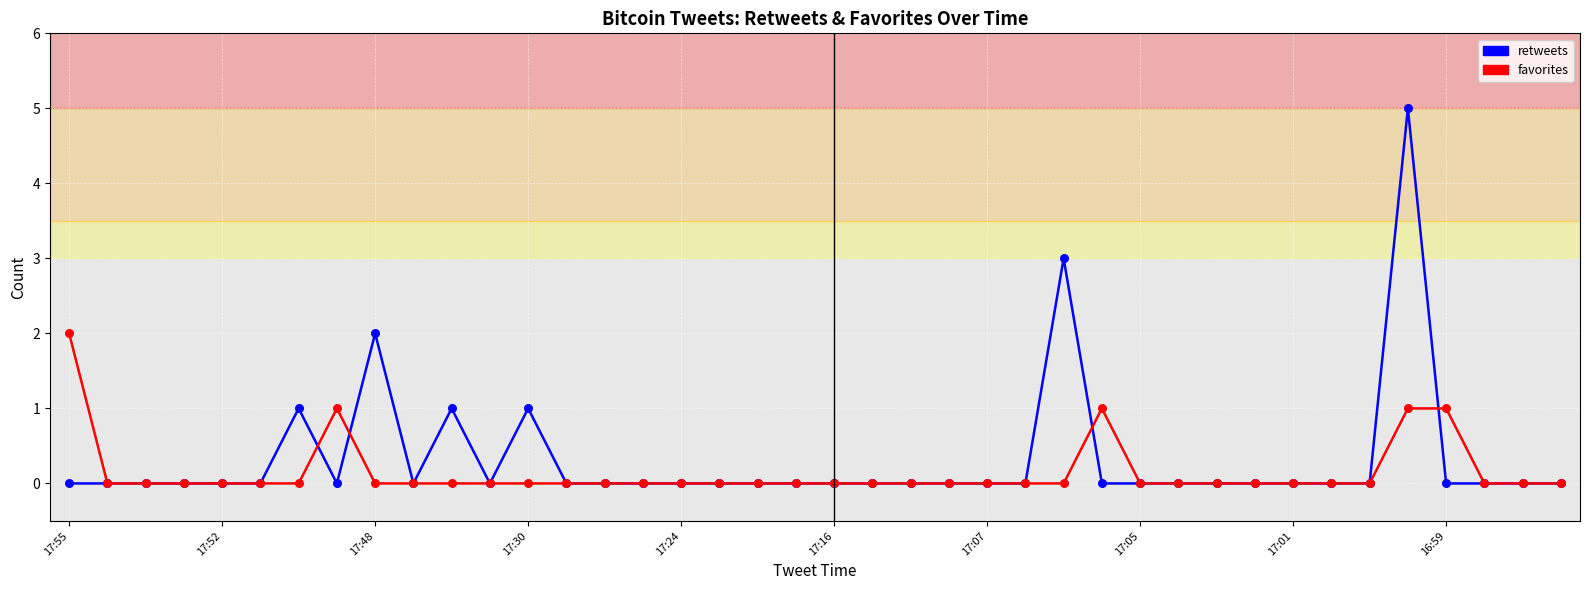

List the series in order of their peak value, highest first.

retweets, favorites